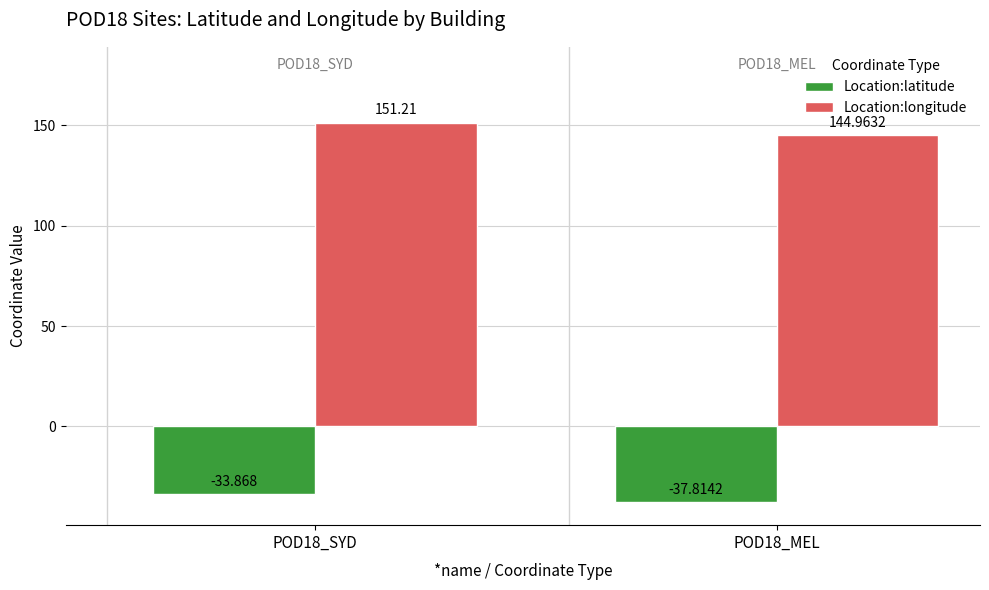

How many values in the Location:longitude series exceed 151?

1